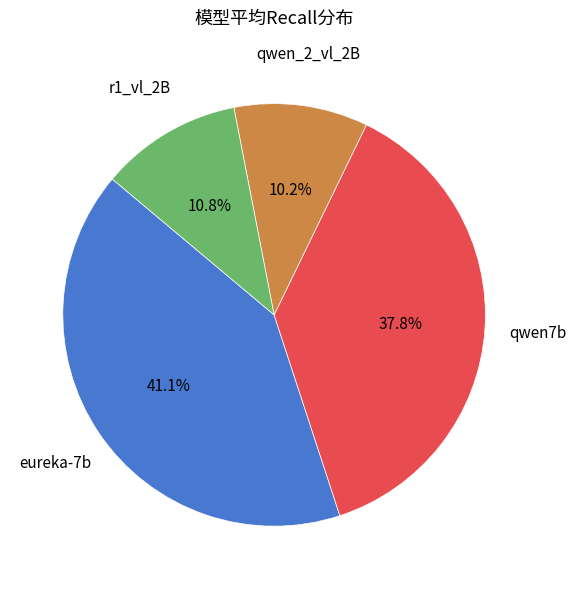

What portion of the pie excludes qwen7b?

62.2%